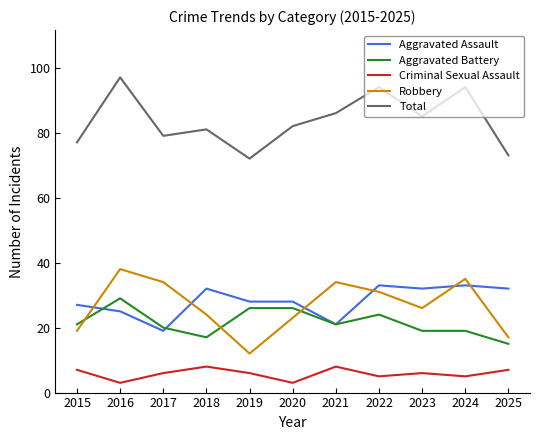

Between which two adjacent categories do Aggravated Assault and Robbery first intersect?

2015 and 2016